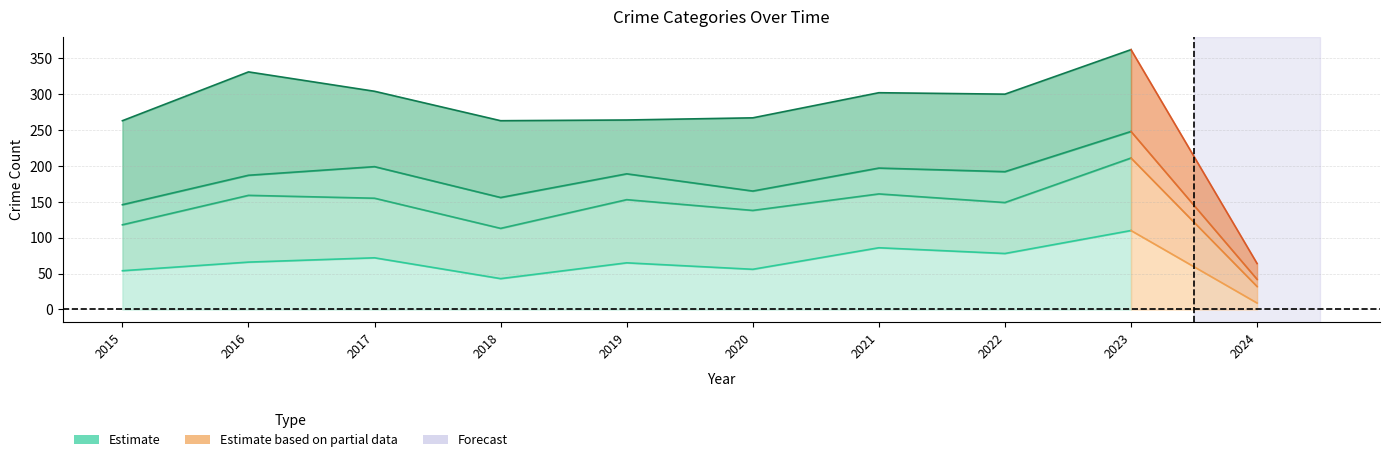

What is the spread (max minus min) of values at 2022?

222